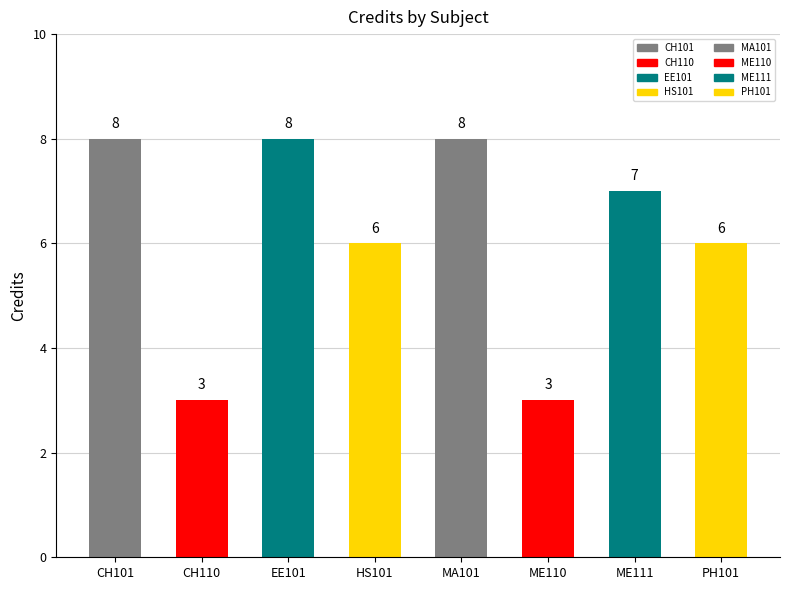

Where is the data nearest to the value 5?

HS101